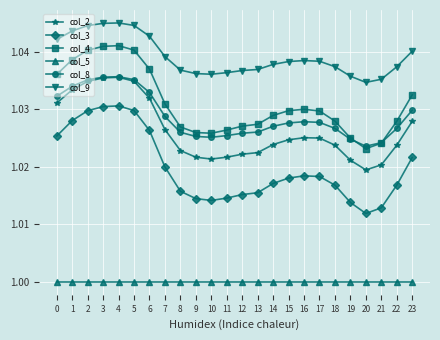

True or false: col_9 has more than 0 points higher than both neighbors.

True